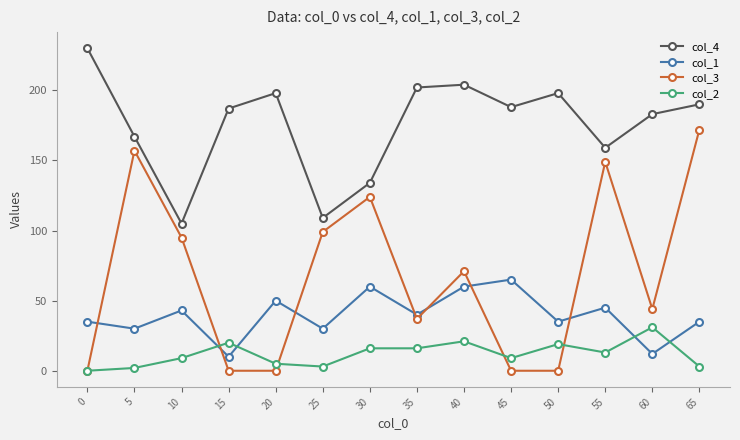

Which series has the widest spread of values?

col_3